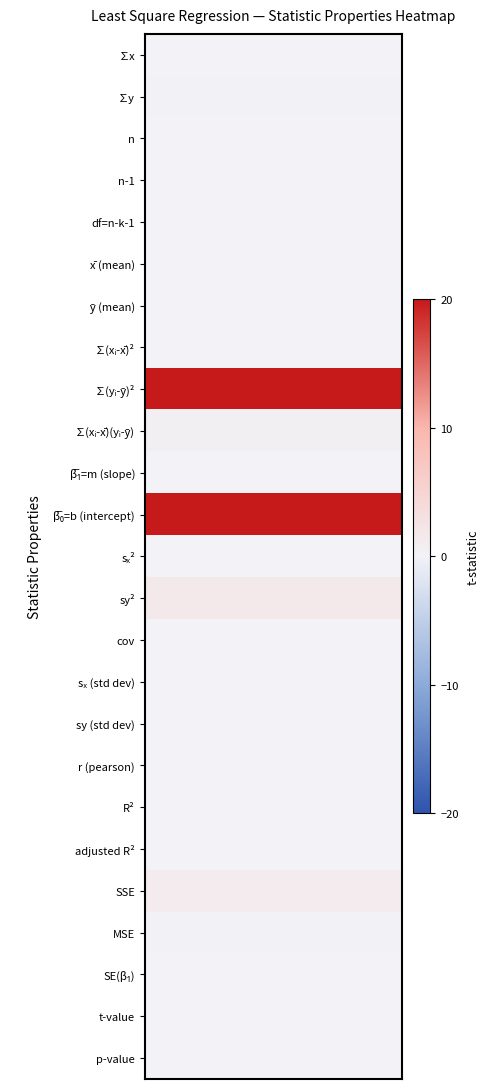

At how many categories does at least one series exceed 18?

3